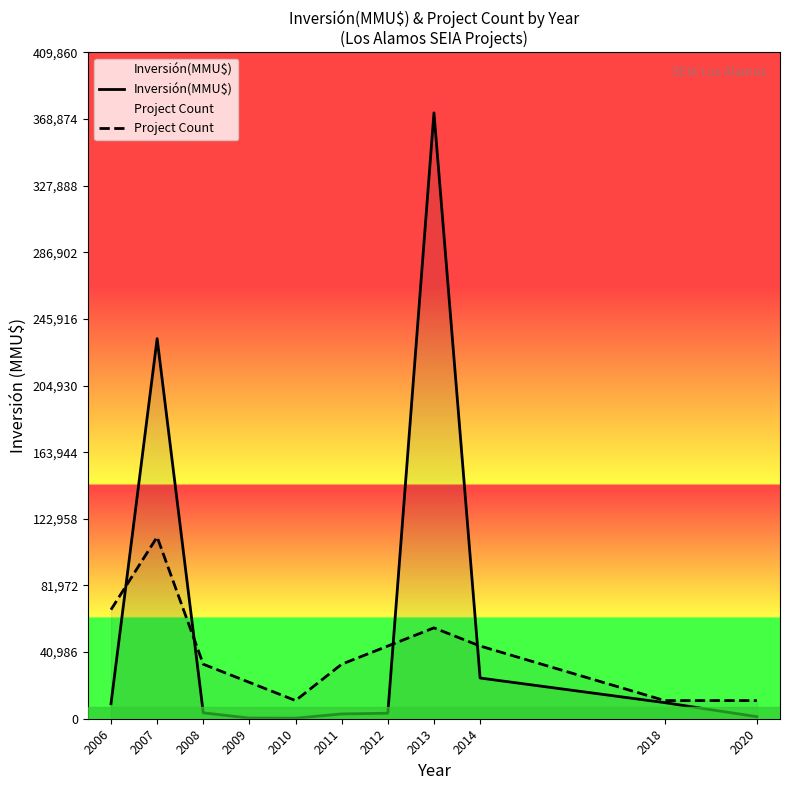

At which label is Inversión(MMU$) closest to 186467?

2007